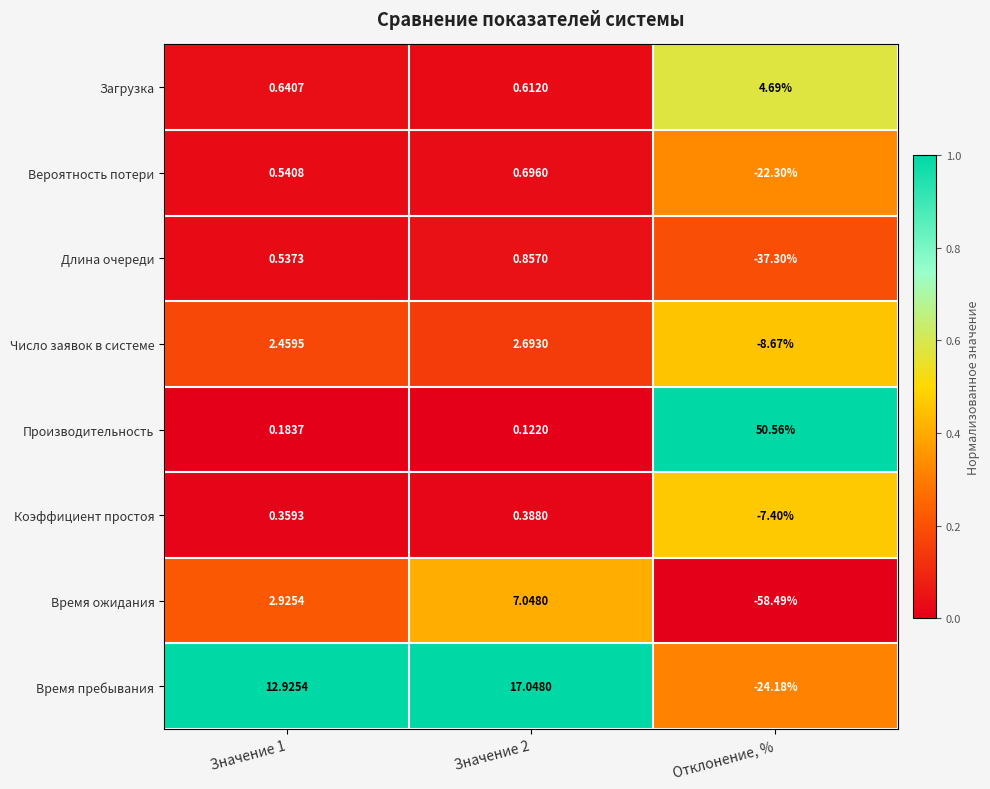

Rank the series at Отклонение, % from highest to lowest value.

Производительность, Загрузка, Коэффициент простоя, Число заявок в системе, Вероятность потери, Время пребывания, Длина очереди, Время ожидания